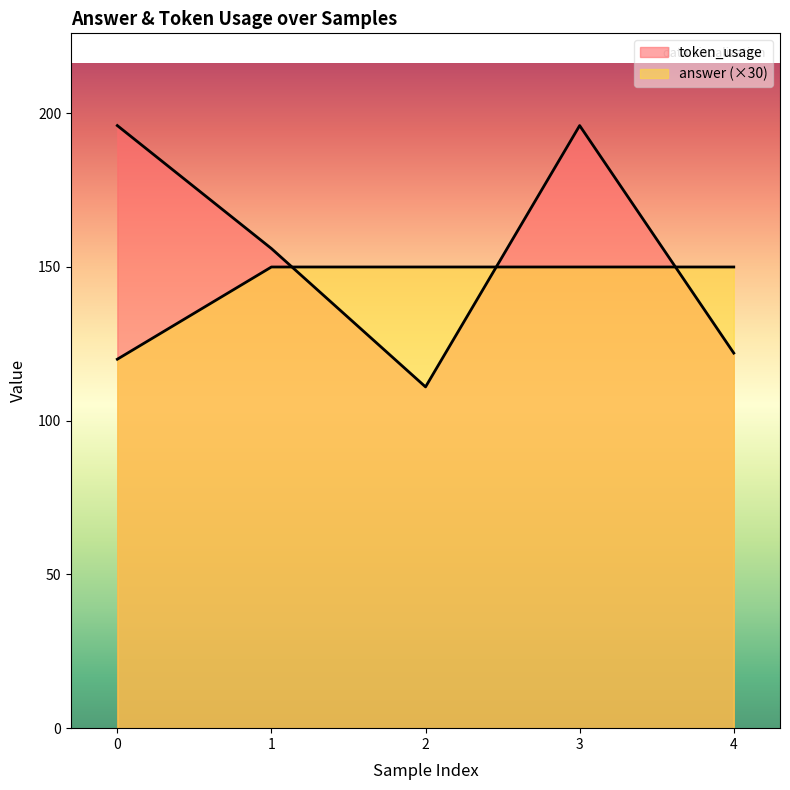

How many values in the token_usage series are below 156?

2